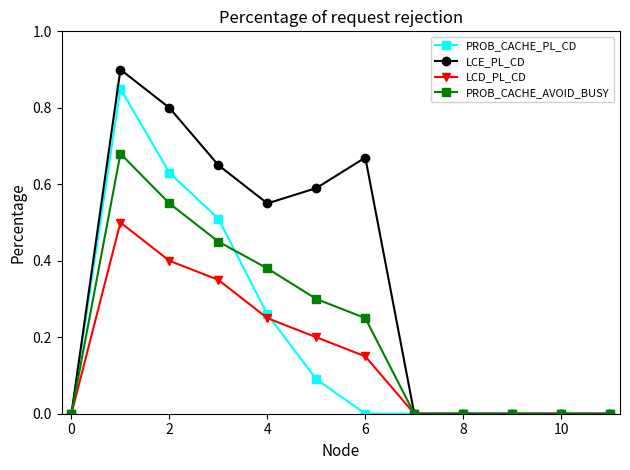

True or false: LCE_PL_CD has more than 1 interior local peaks.

True